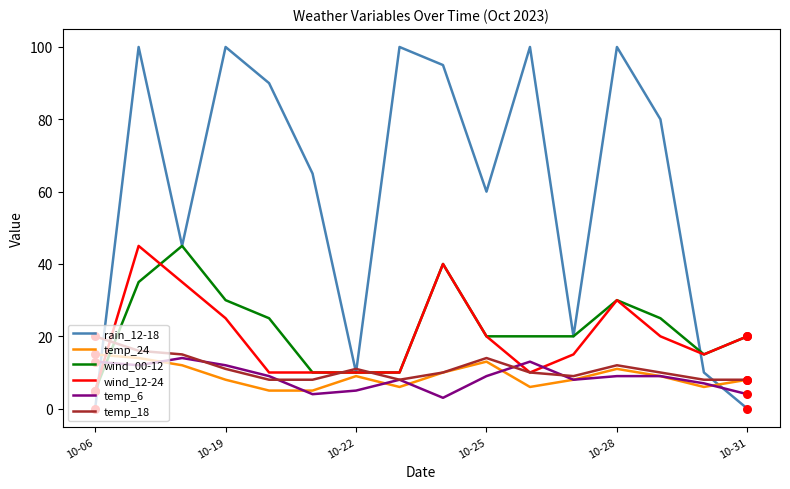

Which series has the largest range (max minus min)?

rain_12-18